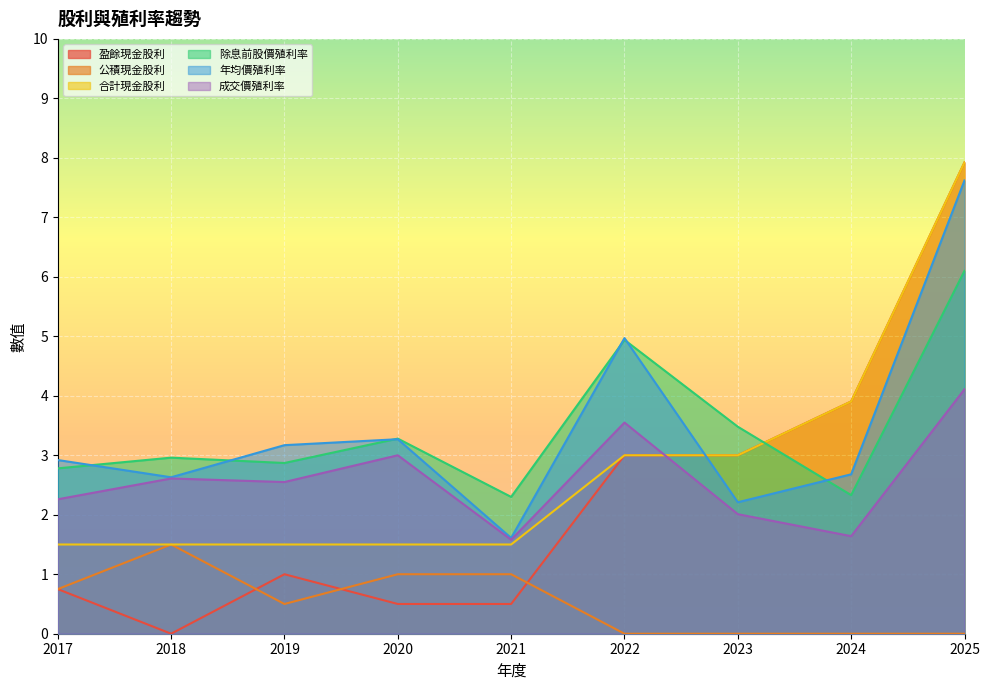

How many series are shown in this chart?

6